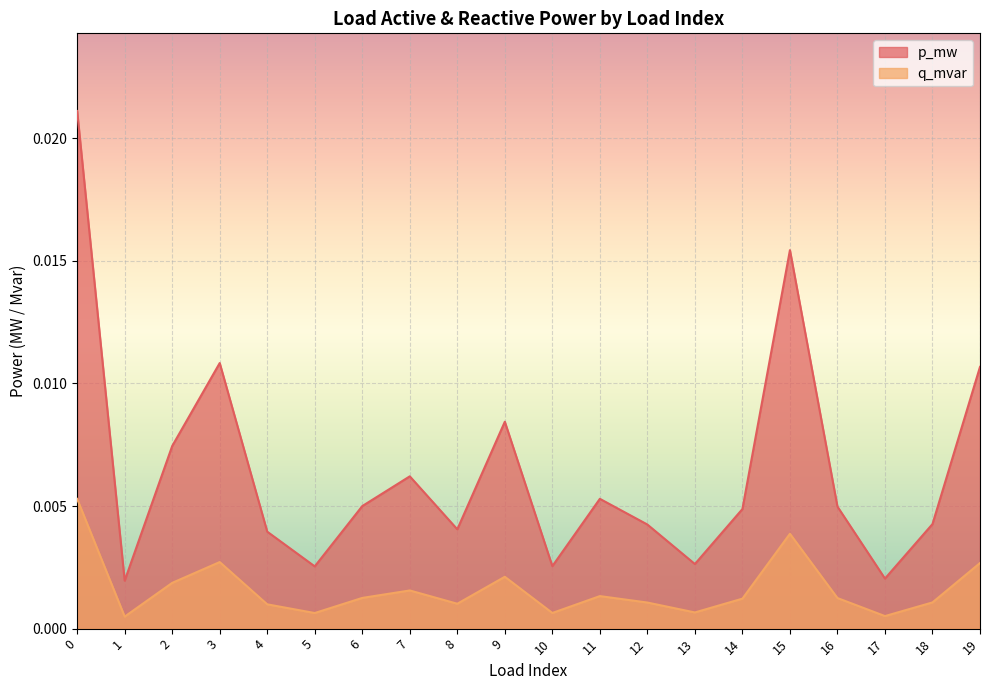

True or false: p_mw and q_mvar intersect in this chart.

False